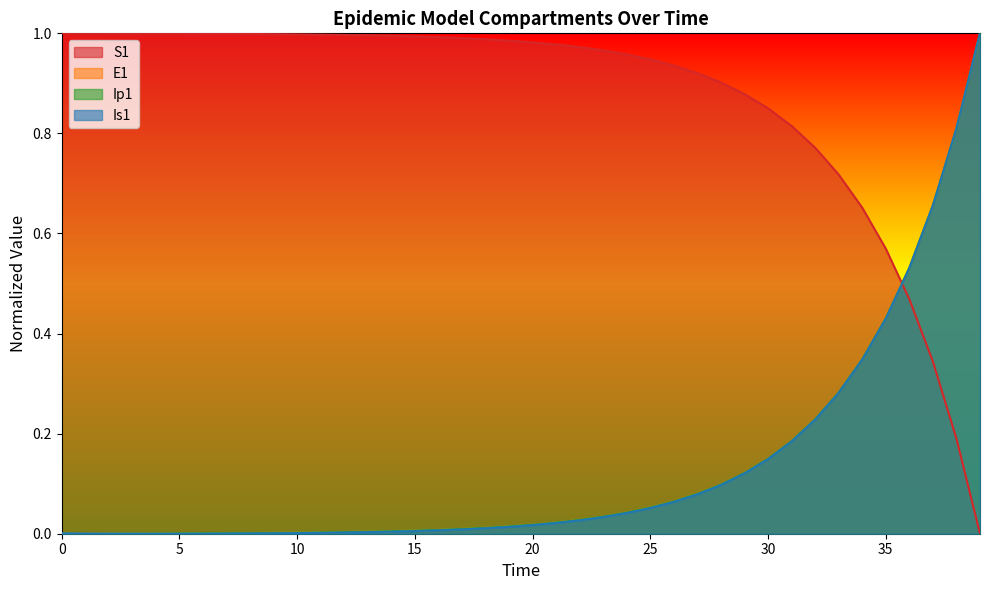

How many times do S1 and Ip1 cross each other?

1